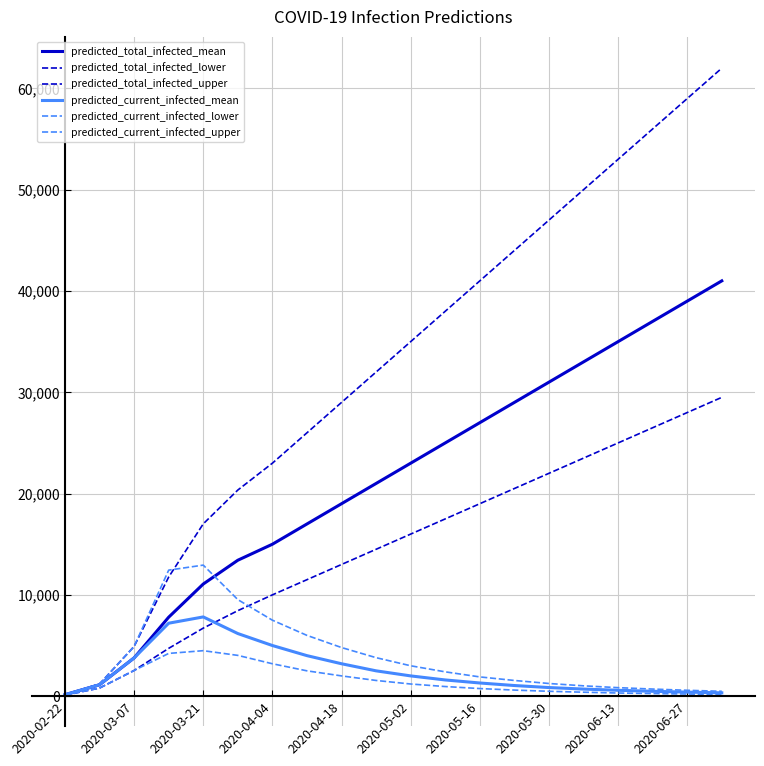

Is this an area chart (filled region under the line)?

No